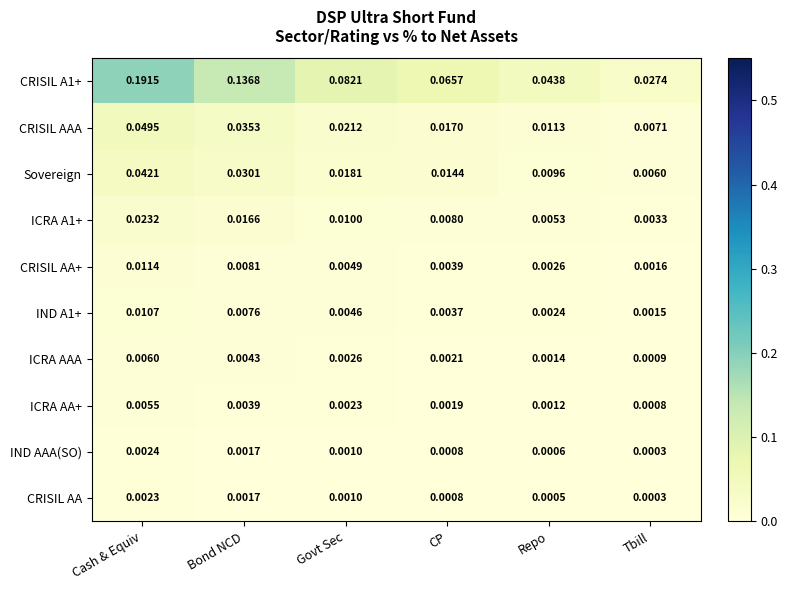

Count the number of data series in this chart.

10